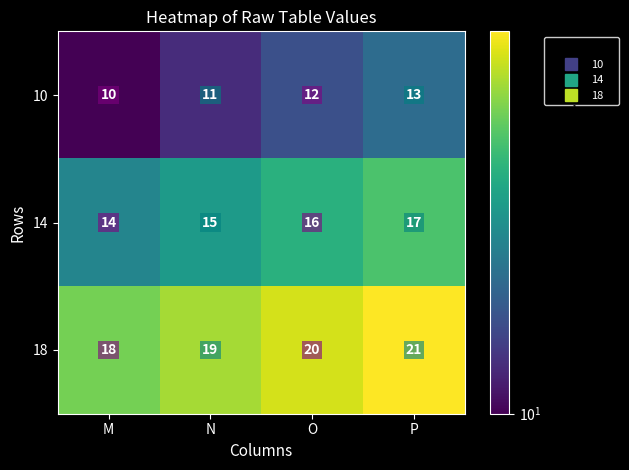

What is the difference between the maximum and minimum values in the 18 series?

3